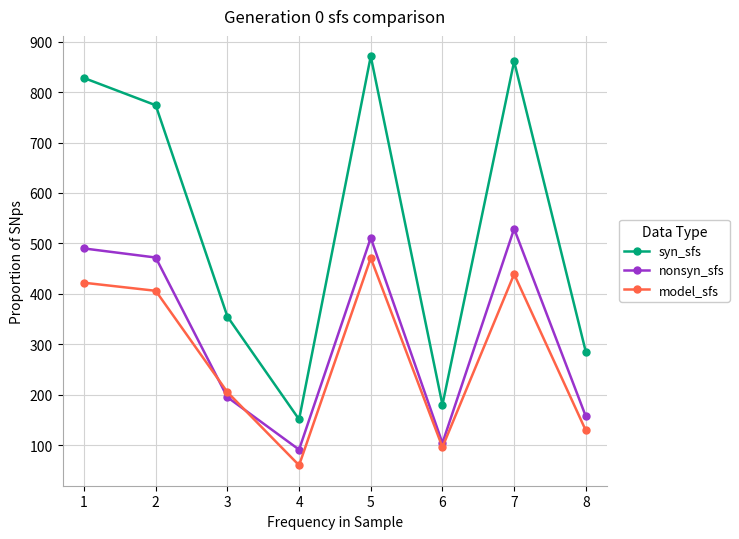

What is the difference between the highest and lowest values at 2?

368